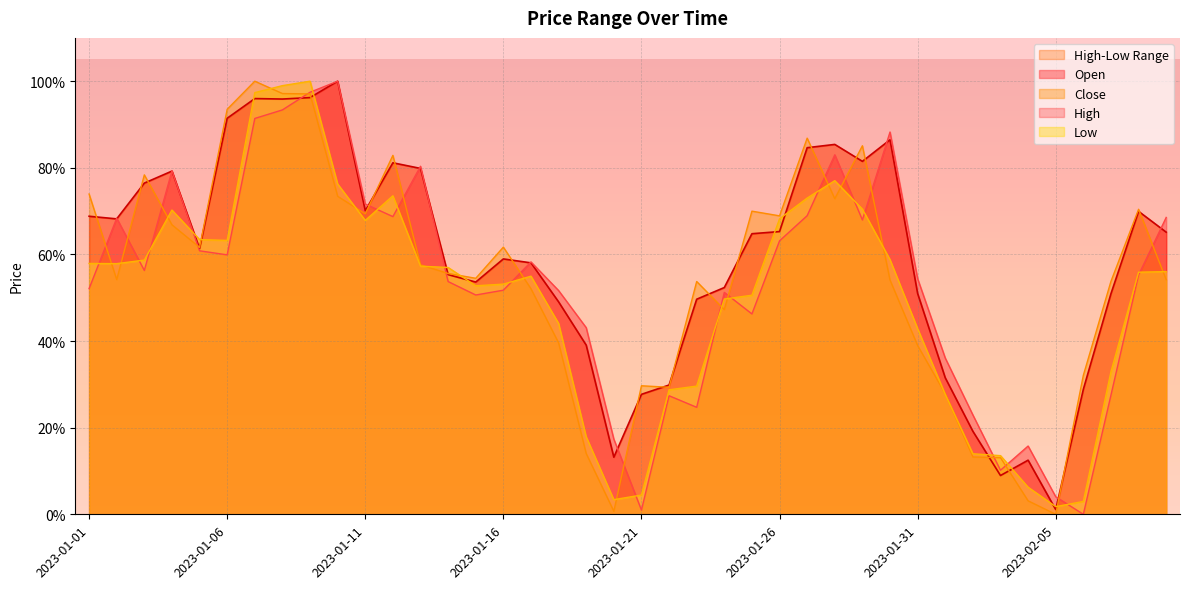

At how many categories does at least one series exceed 0?

40